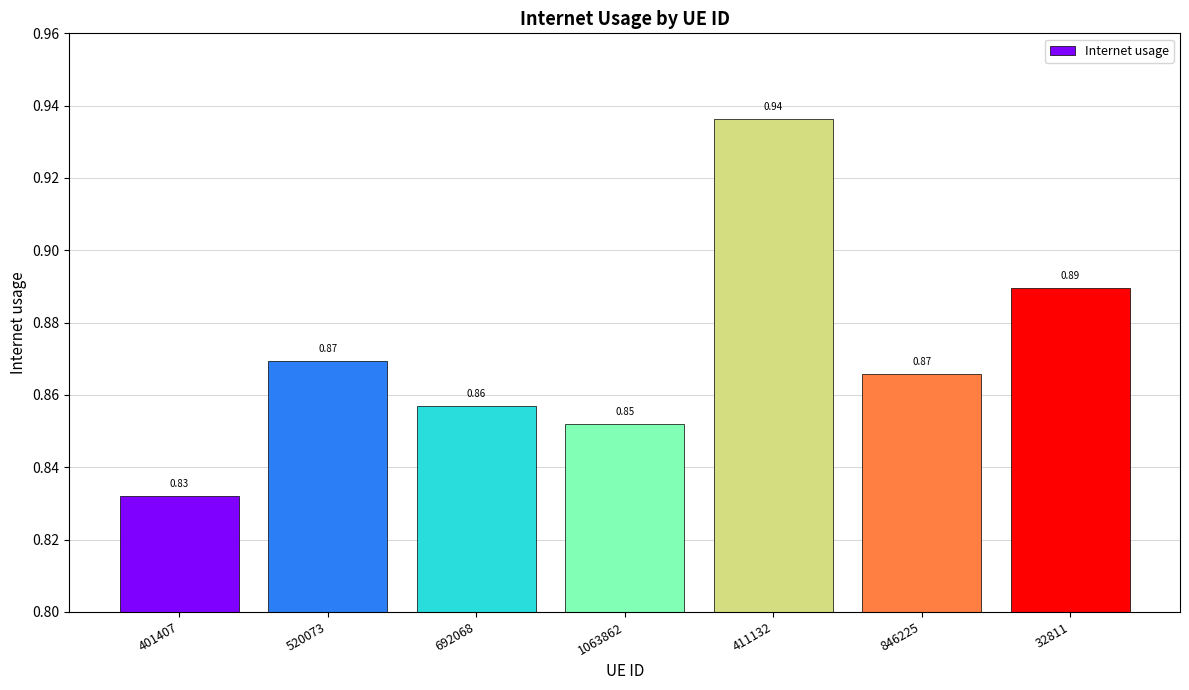

How many data points does each series have?

7